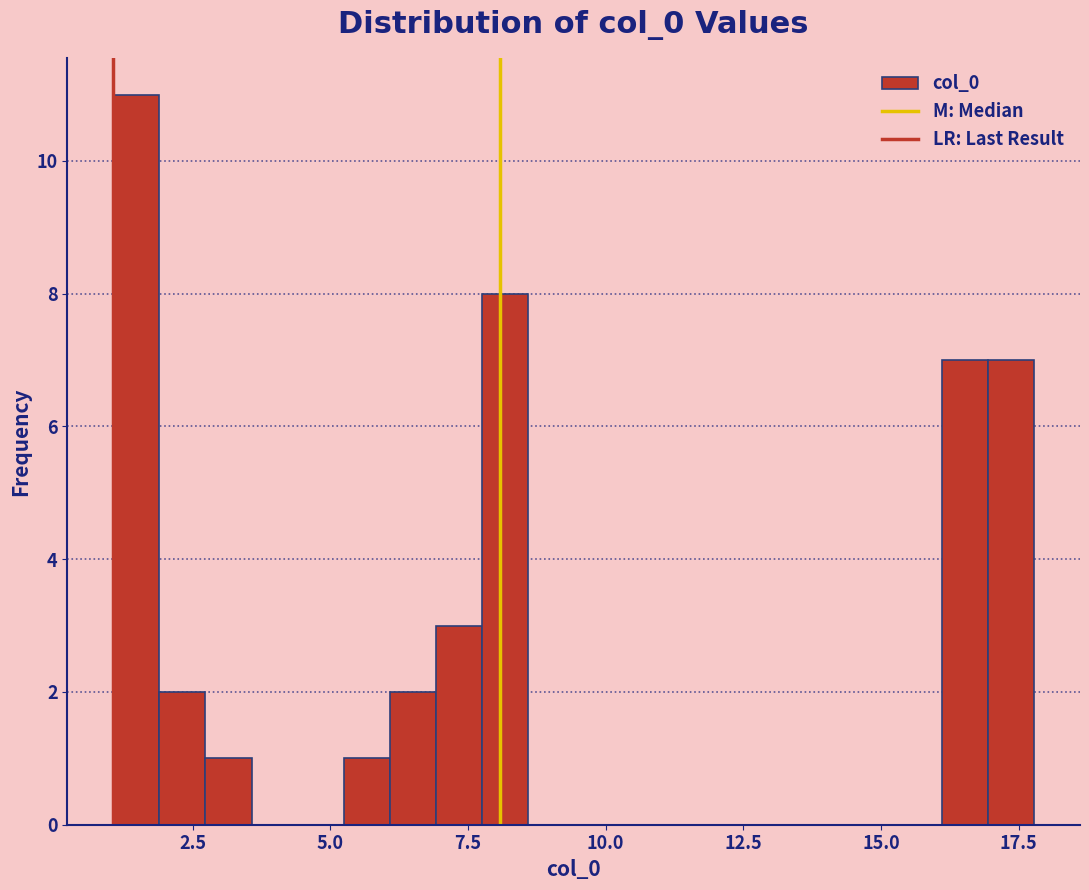

Around what value on the x-axis is the tallest bar? Give the approximate position of its centre, as read against the axis.

1.5